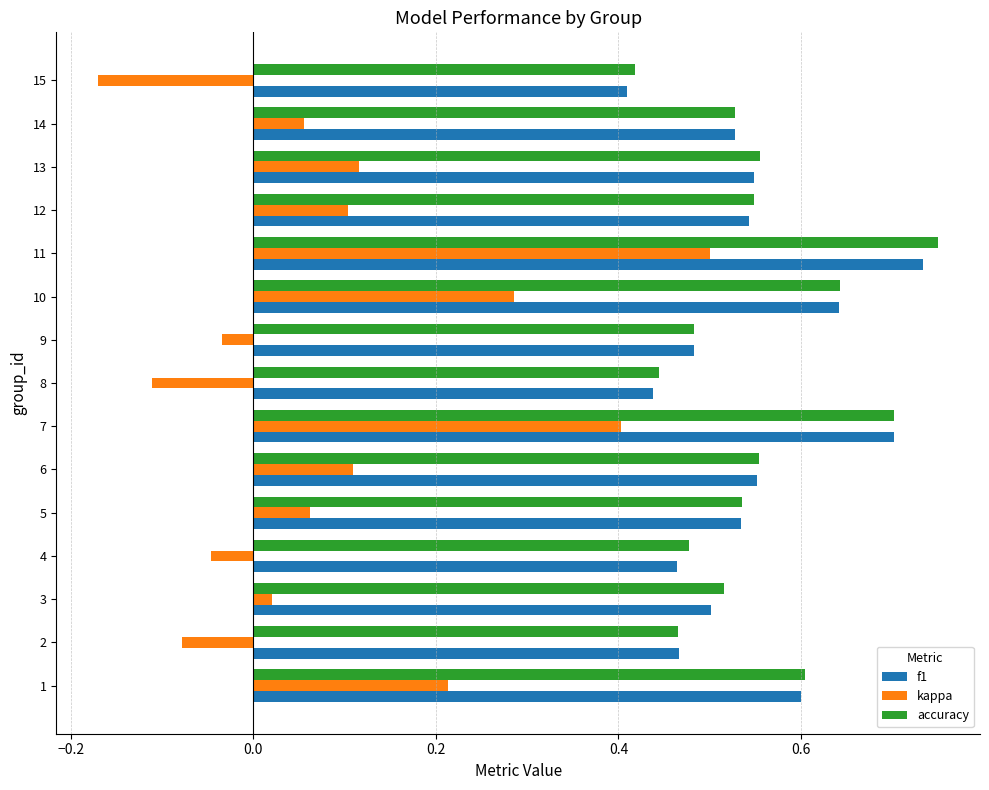

Count the accuracy values in the range 0 to 1.

15